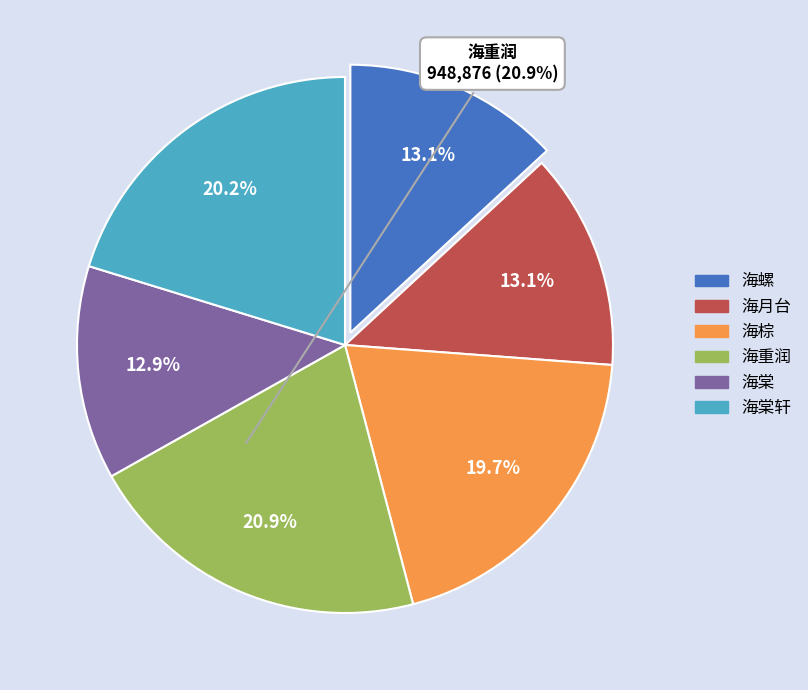

Does any single category account for the majority?

No